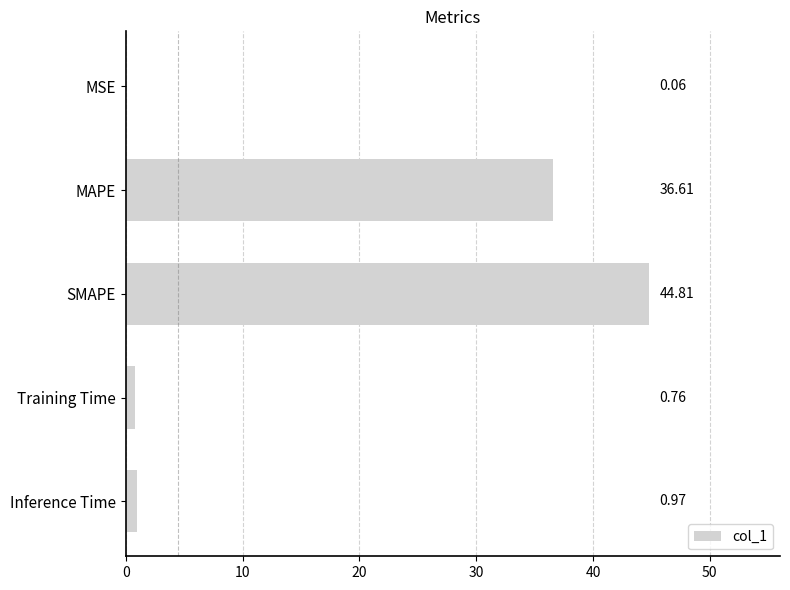

What is the ratio of the value at SMAPE to the value at MAPE?

1.2